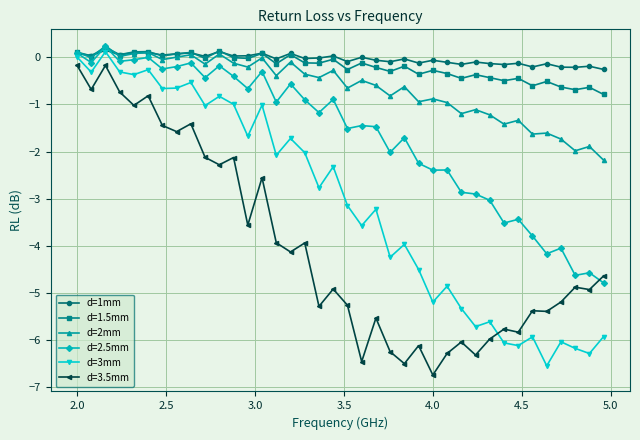

Which series has the largest total across all categories?

d=1mm